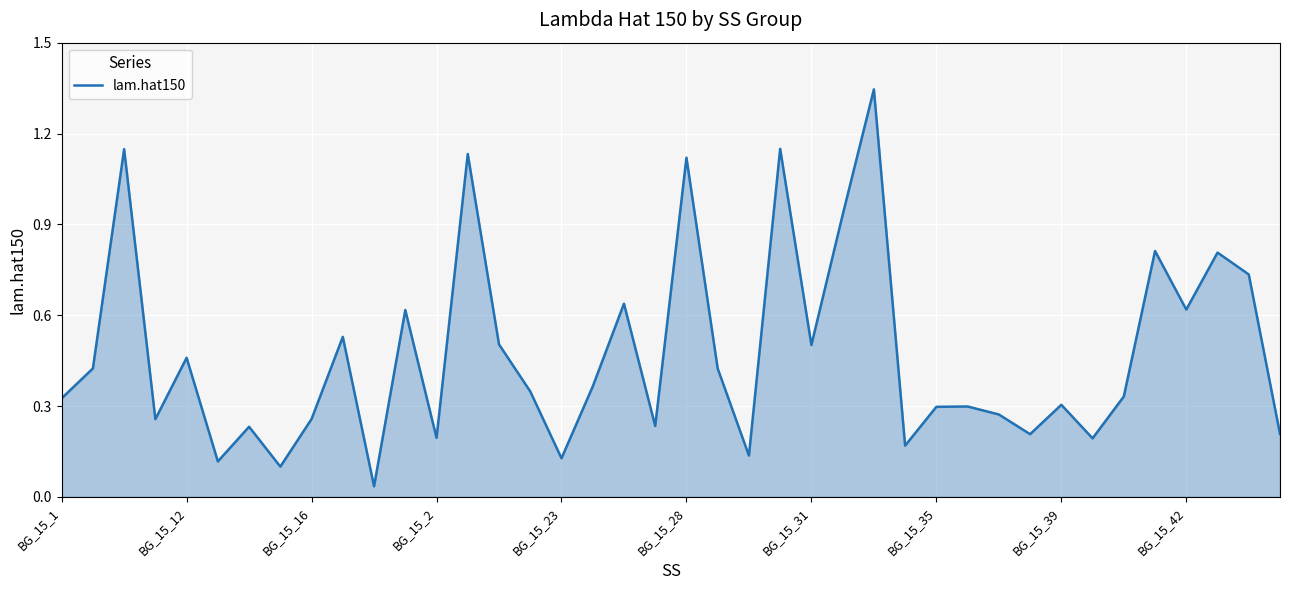

What is the value of the 23rd point from the left?

0.1